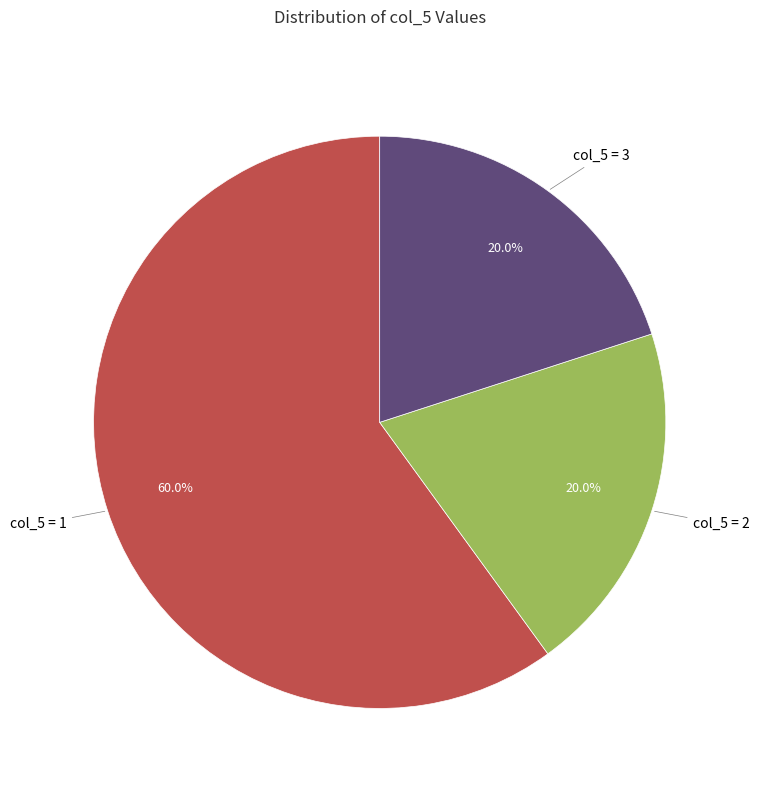

Does any single category account for the majority?

Yes